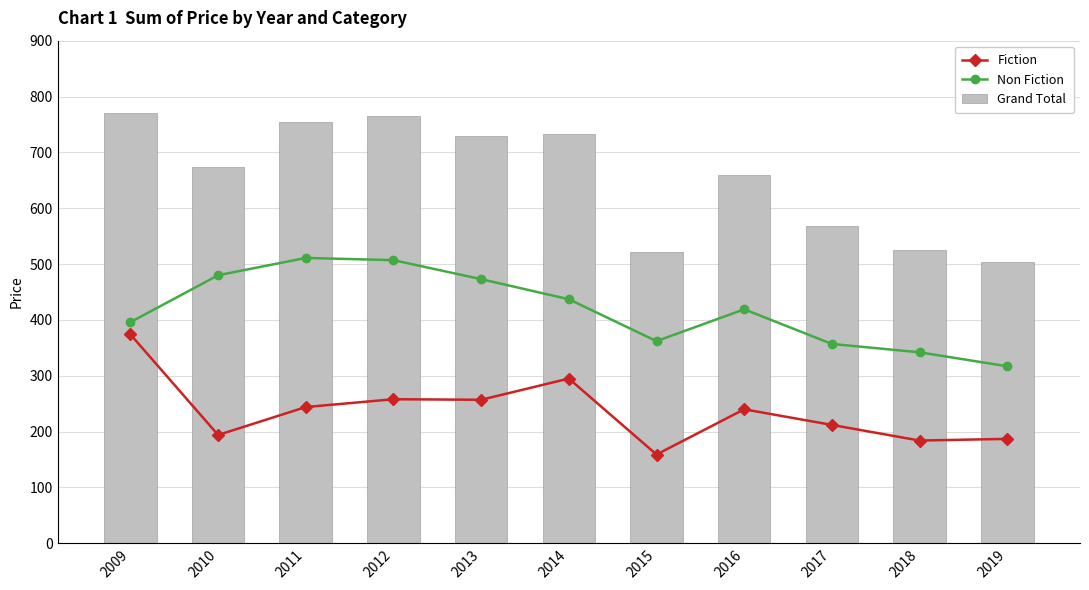

The value of Non Fiction at 2015 is 126. True or false?

False